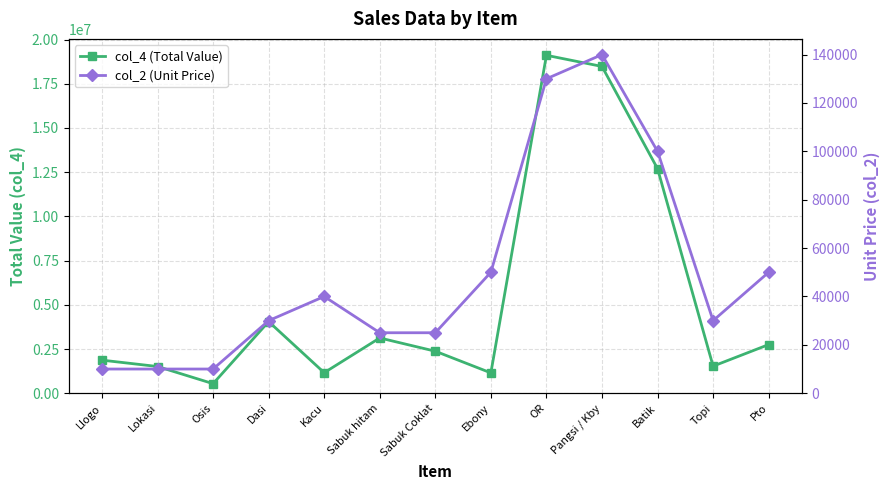

What is the average value of the col_2 (Unit Price) series?

50000